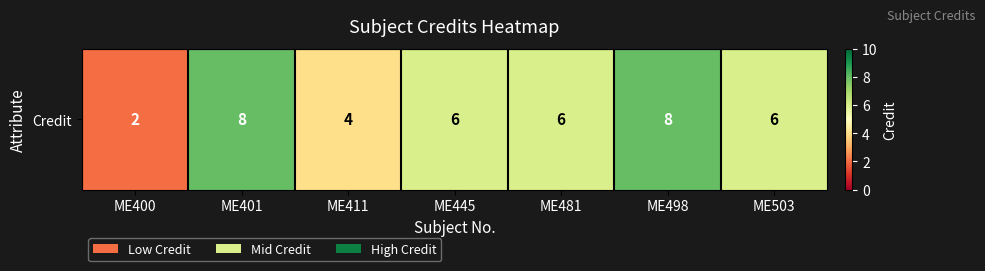

What is the difference between the values at ME401 and ME400?

6